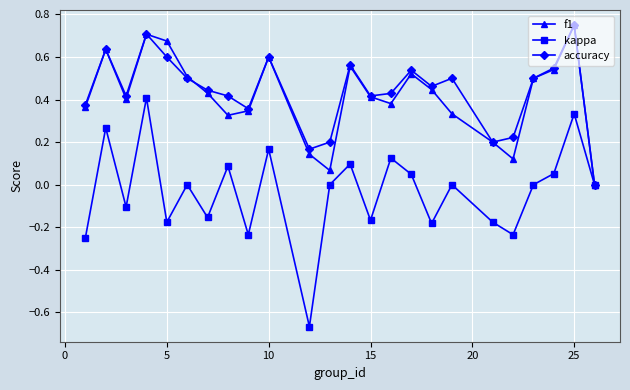

True or false: kappa has more than 1 interior local peaks.

True